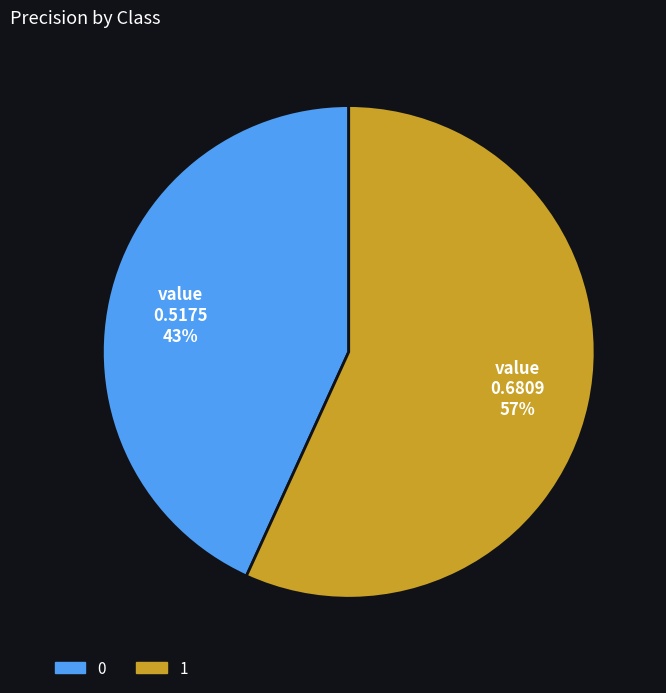

Combined, do 1 and 0 account for over 50%?

Yes